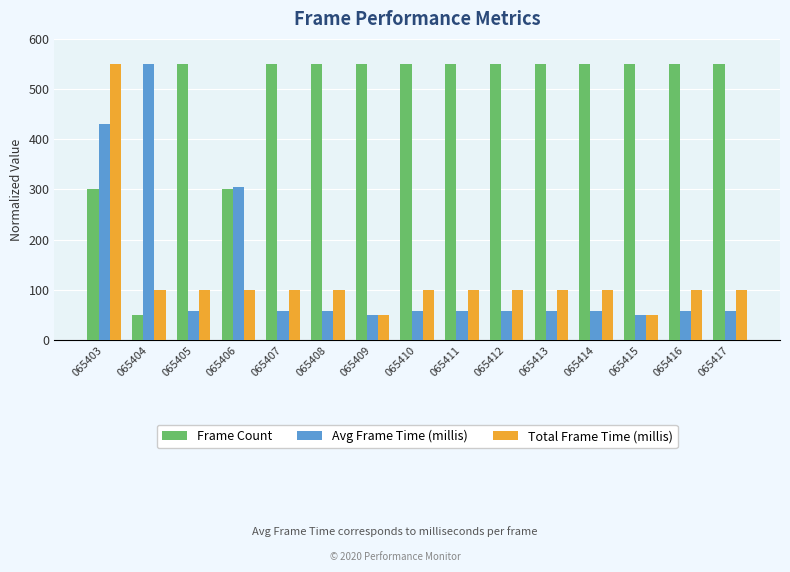

True or false: Total Frame Time (millis) has a value of 48.1 at 065413.

False